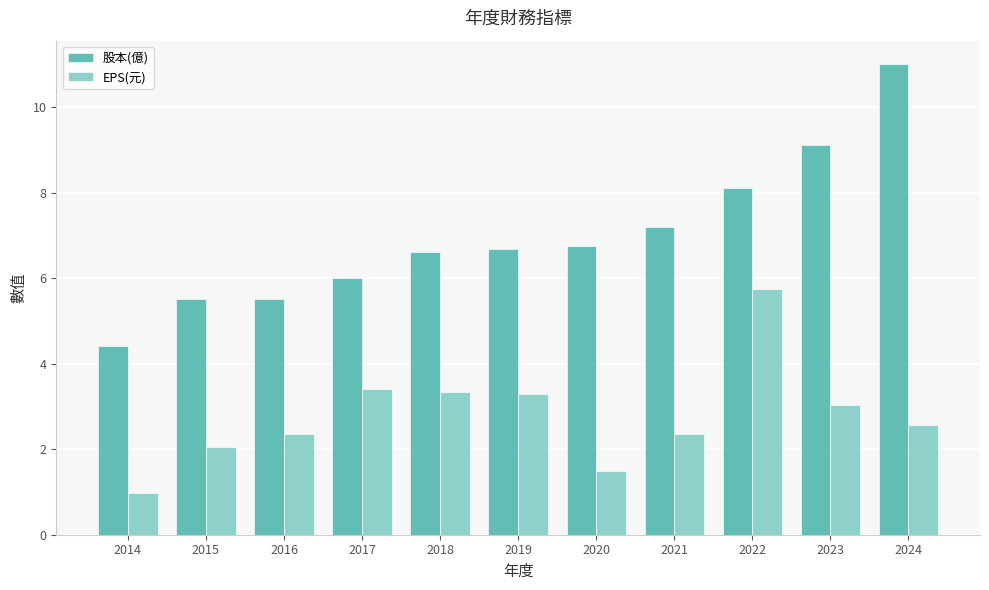

What is the difference between the maximum and minimum values in the 股本(億) series?

6.6